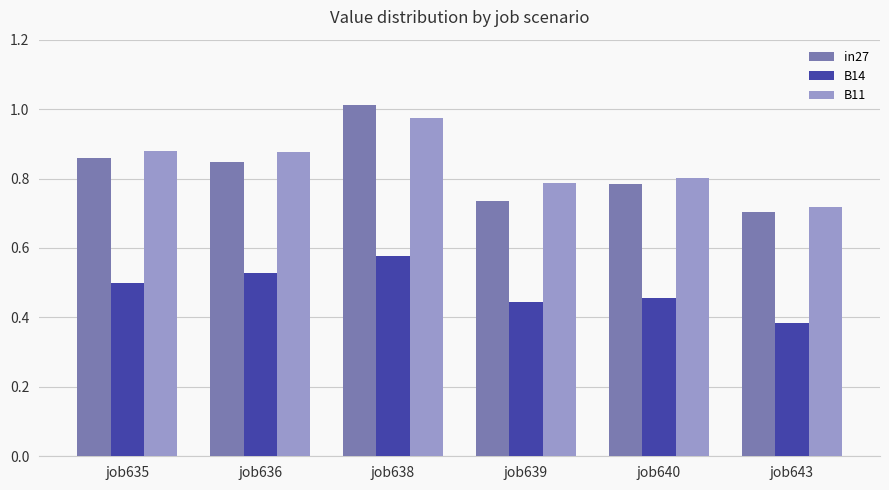

Are the bars horizontal?

No